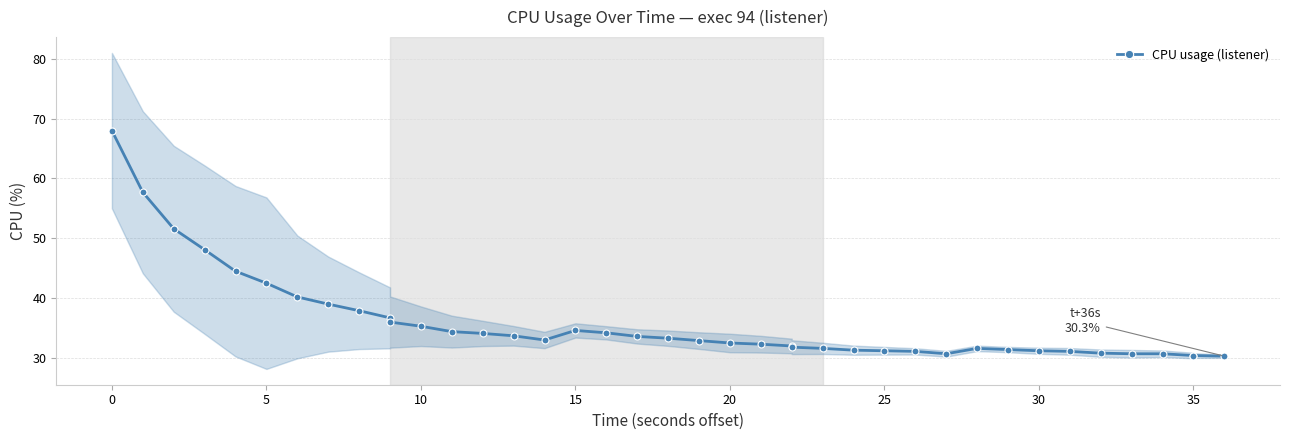

How many lines are shown in the chart?

1